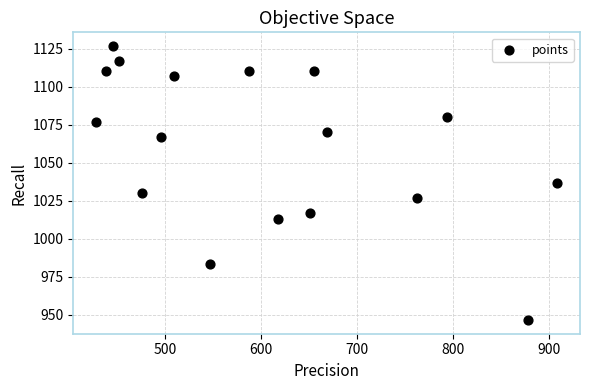

What is the range of Y values (max minus min)?

180.0